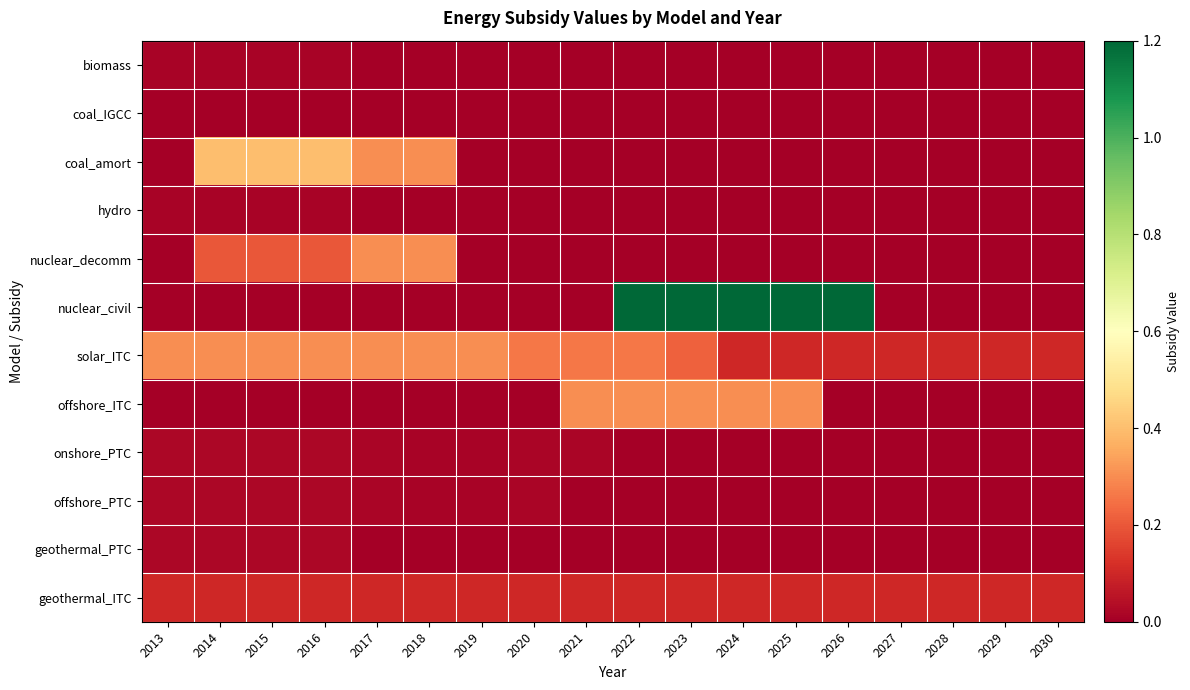

Which series has the widest spread of values?

nuclear_civil